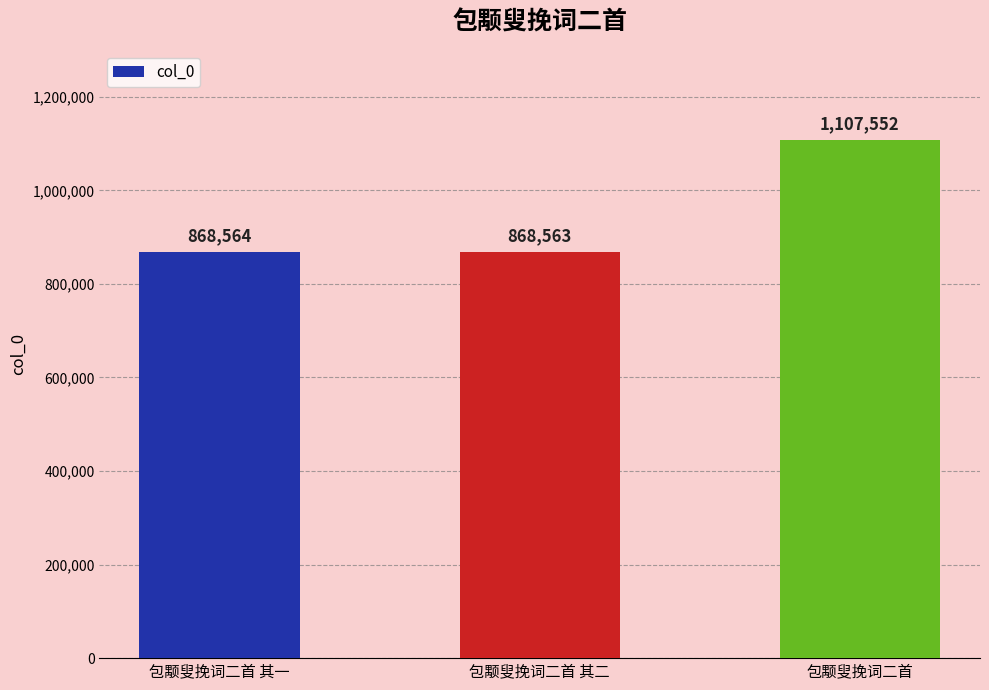

What position from the right is 包颙叟挽词二首?

1